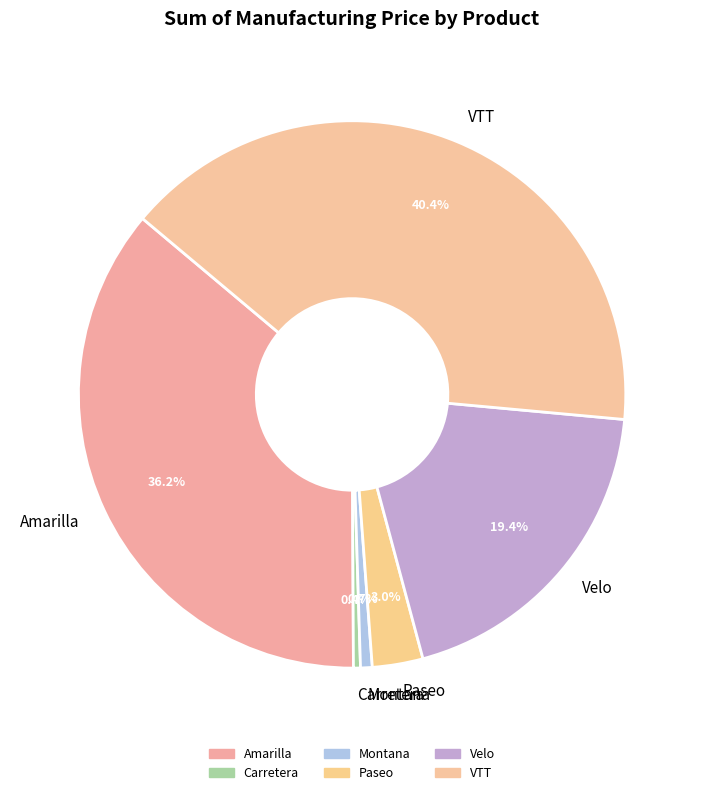

To the nearest percent, what is the combined percentage of Amarilla and Paseo?

39%